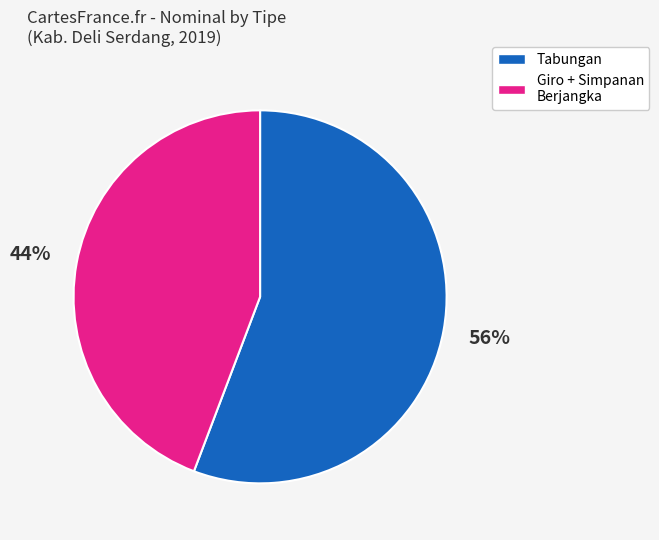

To the nearest percent, what is the difference between the largest and smallest slice percentages?

12%